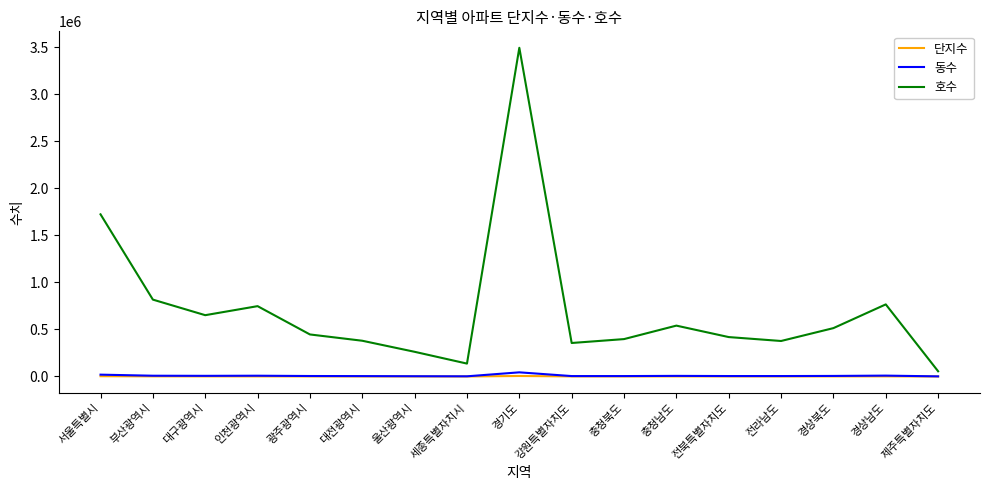

Between 경상북도 and 제주특별자치도, which series saw the biggest shift?

호수